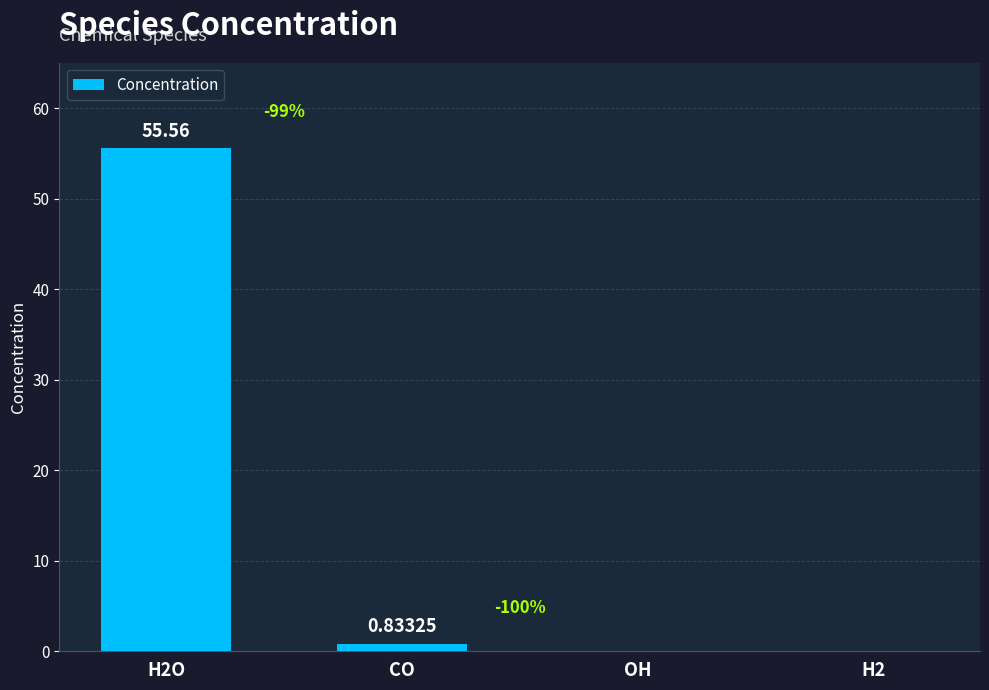

At which label is the value closest to 27?

CO